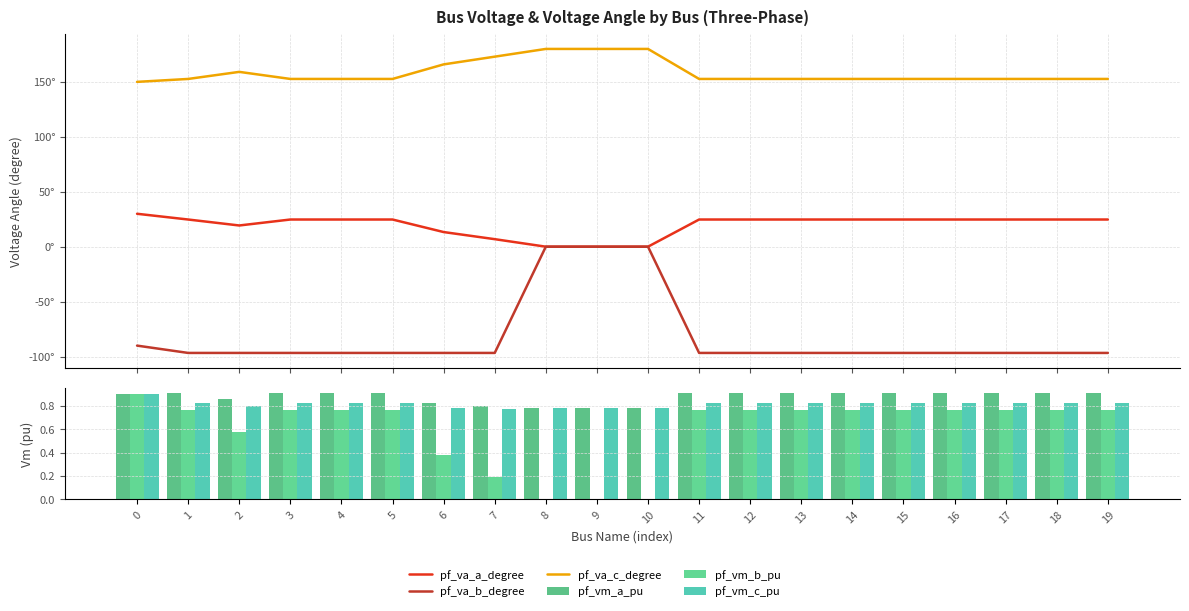

Which series changed the most between 11 and 16?

pf_va_b_degree